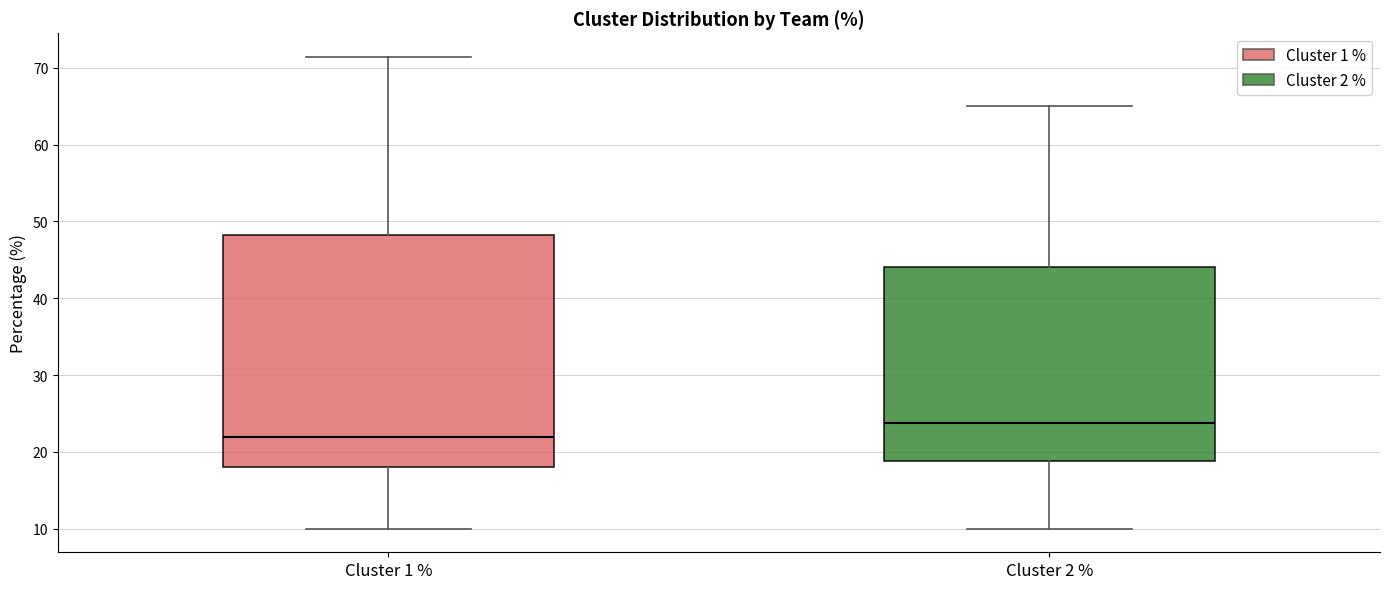

Comparing the boxes themselves (not the whiskers), which one is the tallest?

Cluster 1 %